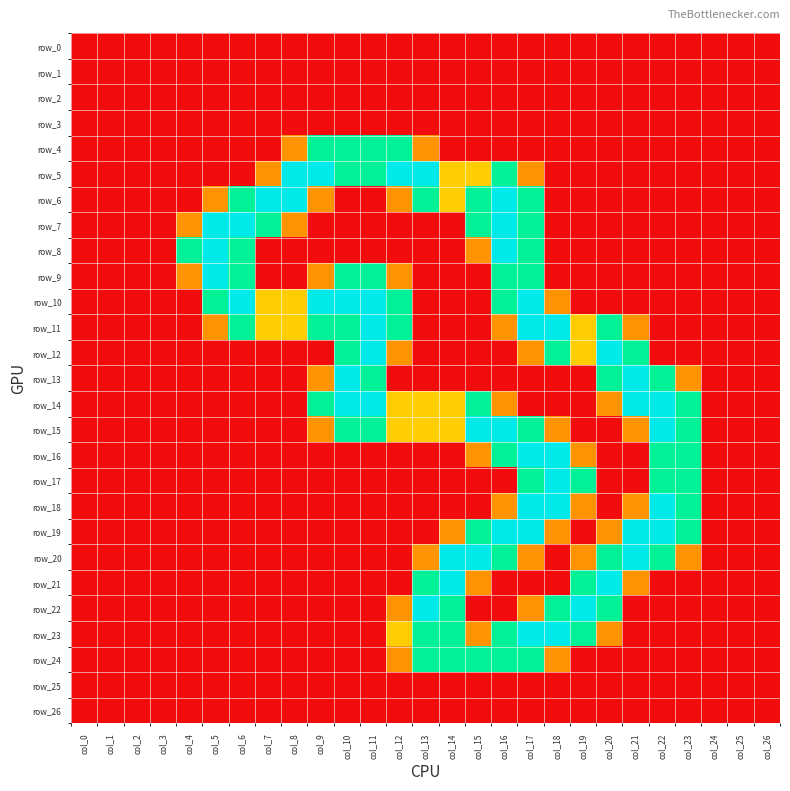

Reading right to left, transcribe all the data shown in this chart.

row_0: col_26=0.0	col_25=0.0	col_24=0.0	col_23=0.0	col_22=0.0	col_21=0.0	col_20=0.0	col_19=0.0	col_18=0.0	col_17=0.0	col_16=0.0	col_15=0.0	col_14=0.0	col_13=0.0	col_12=0.0	col_11=0.0	col_10=0.0	col_9=0.0	col_8=0.0	col_7=0.0	col_6=0.0	col_5=0.0	col_4=0.0	col_3=0.0	col_2=0.0	col_1=0.0	col_0=0.0
row_1: col_26=0.0	col_25=0.0	col_24=0.0	col_23=0.0	col_22=0.0	col_21=0.0	col_20=0.0	col_19=0.0	col_18=0.0	col_17=0.0	col_16=0.0	col_15=0.0	col_14=0.0	col_13=0.0	col_12=0.0	col_11=0.0	col_10=0.0	col_9=0.0	col_8=0.0	col_7=0.0	col_6=0.0	col_5=0.0	col_4=0.0	col_3=0.0	col_2=0.0	col_1=0.0	col_0=0.0
row_2: col_26=0.0	col_25=0.0	col_24=0.0	col_23=0.0	col_22=0.0	col_21=0.0	col_20=0.0	col_19=0.0	col_18=0.0	col_17=0.0	col_16=0.0	col_15=0.0	col_14=0.0	col_13=0.0	col_12=0.0	col_11=0.0	col_10=0.0	col_9=0.0	col_8=0.0	col_7=0.0	col_6=0.0	col_5=0.0	col_4=0.0	col_3=0.0	col_2=0.0	col_1=0.0	col_0=0.0
row_3: col_26=0.0	col_25=0.0	col_24=0.0	col_23=0.0	col_22=0.0	col_21=0.0	col_20=0.0	col_19=0.0	col_18=0.0	col_17=0.0	col_16=0.0	col_15=0.0	col_14=0.0	col_13=0.0	col_12=0.0	col_11=0.0	col_10=0.0	col_9=0.0	col_8=0.0	col_7=0.0	col_6=0.0	col_5=0.0	col_4=0.0	col_3=0.0	col_2=0.0	col_1=0.0	col_0=0.0
row_4: col_26=0.0	col_25=0.0	col_24=0.0	col_23=0.0	col_22=0.0	col_21=0.0	col_20=0.0	col_19=0.0	col_18=0.0	col_17=0.0	col_16=0.0	col_15=0.0	col_14=0.0	col_13=0.8	col_12=1.5	col_11=1.5	col_10=1.5	col_9=1.5	col_8=0.8	col_7=0.0	col_6=0.0	col_5=0.0	col_4=0.0	col_3=0.0	col_2=0.0	col_1=0.0	col_0=0.0
row_5: col_26=0.0	col_25=0.0	col_24=0.0	col_23=0.0	col_22=0.0	col_21=0.0	col_20=0.0	col_19=0.0	col_18=0.0	col_17=0.8	col_16=1.5	col_15=1.0	col_14=1.0	col_13=2.0	col_12=2.0	col_11=1.5	col_10=1.5	col_9=2.0	col_8=2.0	col_7=0.8	col_6=0.0	col_5=0.0	col_4=0.0	col_3=0.0	col_2=0.0	col_1=0.0	col_0=0.0
row_6: col_26=0.0	col_25=0.0	col_24=0.0	col_23=0.0	col_22=0.0	col_21=0.0	col_20=0.0	col_19=0.0	col_18=0.0	col_17=1.5	col_16=2.0	col_15=1.5	col_14=1.0	col_13=1.5	col_12=0.8	col_11=0.0	col_10=0.0	col_9=0.8	col_8=2.0	col_7=2.0	col_6=1.5	col_5=0.8	col_4=0.0	col_3=0.0	col_2=0.0	col_1=0.0	col_0=0.0
row_7: col_26=0.0	col_25=0.0	col_24=0.0	col_23=0.0	col_22=0.0	col_21=0.0	col_20=0.0	col_19=0.0	col_18=0.0	col_17=1.5	col_16=2.0	col_15=1.5	col_14=0.0	col_13=0.0	col_12=0.0	col_11=0.0	col_10=0.0	col_9=0.0	col_8=0.8	col_7=1.5	col_6=2.0	col_5=2.0	col_4=0.8	col_3=0.0	col_2=0.0	col_1=0.0	col_0=0.0
row_8: col_26=0.0	col_25=0.0	col_24=0.0	col_23=0.0	col_22=0.0	col_21=0.0	col_20=0.0	col_19=0.0	col_18=0.0	col_17=1.5	col_16=2.0	col_15=0.8	col_14=0.0	col_13=0.0	col_12=0.0	col_11=0.0	col_10=0.0	col_9=0.0	col_8=0.0	col_7=0.0	col_6=1.5	col_5=2.0	col_4=1.5	col_3=0.0	col_2=0.0	col_1=0.0	col_0=0.0
row_9: col_26=0.0	col_25=0.0	col_24=0.0	col_23=0.0	col_22=0.0	col_21=0.0	col_20=0.0	col_19=0.0	col_18=0.0	col_17=1.5	col_16=1.5	col_15=0.0	col_14=0.0	col_13=0.0	col_12=0.8	col_11=1.5	col_10=1.5	col_9=0.8	col_8=0.0	col_7=0.0	col_6=1.5	col_5=2.0	col_4=0.8	col_3=0.0	col_2=0.0	col_1=0.0	col_0=0.0
row_10: col_26=0.0	col_25=0.0	col_24=0.0	col_23=0.0	col_22=0.0	col_21=0.0	col_20=0.0	col_19=0.0	col_18=0.8	col_17=2.0	col_16=1.5	col_15=0.0	col_14=0.0	col_13=0.0	col_12=1.5	col_11=2.0	col_10=2.0	col_9=2.0	col_8=1.0	col_7=1.0	col_6=2.0	col_5=1.5	col_4=0.0	col_3=0.0	col_2=0.0	col_1=0.0	col_0=0.0
row_11: col_26=0.0	col_25=0.0	col_24=0.0	col_23=0.0	col_22=0.0	col_21=0.8	col_20=1.5	col_19=1.0	col_18=2.0	col_17=2.0	col_16=0.8	col_15=0.0	col_14=0.0	col_13=0.0	col_12=1.5	col_11=2.0	col_10=1.5	col_9=1.5	col_8=1.0	col_7=1.0	col_6=1.5	col_5=0.8	col_4=0.0	col_3=0.0	col_2=0.0	col_1=0.0	col_0=0.0
row_12: col_26=0.0	col_25=0.0	col_24=0.0	col_23=0.0	col_22=0.0	col_21=1.5	col_20=2.0	col_19=1.0	col_18=1.5	col_17=0.8	col_16=0.0	col_15=0.0	col_14=0.0	col_13=0.0	col_12=0.8	col_11=2.0	col_10=1.5	col_9=0.0	col_8=0.0	col_7=0.0	col_6=0.0	col_5=0.0	col_4=0.0	col_3=0.0	col_2=0.0	col_1=0.0	col_0=0.0
row_13: col_26=0.0	col_25=0.0	col_24=0.0	col_23=0.8	col_22=1.5	col_21=2.0	col_20=1.5	col_19=0.0	col_18=0.0	col_17=0.0	col_16=0.0	col_15=0.0	col_14=0.0	col_13=0.0	col_12=0.0	col_11=1.5	col_10=2.0	col_9=0.8	col_8=0.0	col_7=0.0	col_6=0.0	col_5=0.0	col_4=0.0	col_3=0.0	col_2=0.0	col_1=0.0	col_0=0.0
row_14: col_26=0.0	col_25=0.0	col_24=0.0	col_23=1.5	col_22=2.0	col_21=2.0	col_20=0.8	col_19=0.0	col_18=0.0	col_17=0.0	col_16=0.8	col_15=1.5	col_14=1.0	col_13=1.0	col_12=1.0	col_11=2.0	col_10=2.0	col_9=1.5	col_8=0.0	col_7=0.0	col_6=0.0	col_5=0.0	col_4=0.0	col_3=0.0	col_2=0.0	col_1=0.0	col_0=0.0
row_15: col_26=0.0	col_25=0.0	col_24=0.0	col_23=1.5	col_22=2.0	col_21=0.8	col_20=0.0	col_19=0.0	col_18=0.8	col_17=1.5	col_16=2.0	col_15=2.0	col_14=1.0	col_13=1.0	col_12=1.0	col_11=1.5	col_10=1.5	col_9=0.8	col_8=0.0	col_7=0.0	col_6=0.0	col_5=0.0	col_4=0.0	col_3=0.0	col_2=0.0	col_1=0.0	col_0=0.0
row_16: col_26=0.0	col_25=0.0	col_24=0.0	col_23=1.5	col_22=1.5	col_21=0.0	col_20=0.0	col_19=0.8	col_18=2.0	col_17=2.0	col_16=1.5	col_15=0.8	col_14=0.0	col_13=0.0	col_12=0.0	col_11=0.0	col_10=0.0	col_9=0.0	col_8=0.0	col_7=0.0	col_6=0.0	col_5=0.0	col_4=0.0	col_3=0.0	col_2=0.0	col_1=0.0	col_0=0.0
row_17: col_26=0.0	col_25=0.0	col_24=0.0	col_23=1.5	col_22=1.5	col_21=0.0	col_20=0.0	col_19=1.5	col_18=2.0	col_17=1.5	col_16=0.0	col_15=0.0	col_14=0.0	col_13=0.0	col_12=0.0	col_11=0.0	col_10=0.0	col_9=0.0	col_8=0.0	col_7=0.0	col_6=0.0	col_5=0.0	col_4=0.0	col_3=0.0	col_2=0.0	col_1=0.0	col_0=0.0
row_18: col_26=0.0	col_25=0.0	col_24=0.0	col_23=1.5	col_22=2.0	col_21=0.8	col_20=0.0	col_19=0.8	col_18=2.0	col_17=2.0	col_16=0.8	col_15=0.0	col_14=0.0	col_13=0.0	col_12=0.0	col_11=0.0	col_10=0.0	col_9=0.0	col_8=0.0	col_7=0.0	col_6=0.0	col_5=0.0	col_4=0.0	col_3=0.0	col_2=0.0	col_1=0.0	col_0=0.0
row_19: col_26=0.0	col_25=0.0	col_24=0.0	col_23=1.5	col_22=2.0	col_21=2.0	col_20=0.8	col_19=0.0	col_18=0.8	col_17=2.0	col_16=2.0	col_15=1.5	col_14=0.8	col_13=0.0	col_12=0.0	col_11=0.0	col_10=0.0	col_9=0.0	col_8=0.0	col_7=0.0	col_6=0.0	col_5=0.0	col_4=0.0	col_3=0.0	col_2=0.0	col_1=0.0	col_0=0.0
row_20: col_26=0.0	col_25=0.0	col_24=0.0	col_23=0.8	col_22=1.5	col_21=2.0	col_20=1.5	col_19=0.8	col_18=0.0	col_17=0.8	col_16=1.5	col_15=2.0	col_14=2.0	col_13=0.8	col_12=0.0	col_11=0.0	col_10=0.0	col_9=0.0	col_8=0.0	col_7=0.0	col_6=0.0	col_5=0.0	col_4=0.0	col_3=0.0	col_2=0.0	col_1=0.0	col_0=0.0
row_21: col_26=0.0	col_25=0.0	col_24=0.0	col_23=0.0	col_22=0.0	col_21=0.8	col_20=2.0	col_19=1.5	col_18=0.0	col_17=0.0	col_16=0.0	col_15=0.8	col_14=2.0	col_13=1.5	col_12=0.0	col_11=0.0	col_10=0.0	col_9=0.0	col_8=0.0	col_7=0.0	col_6=0.0	col_5=0.0	col_4=0.0	col_3=0.0	col_2=0.0	col_1=0.0	col_0=0.0
row_22: col_26=0.0	col_25=0.0	col_24=0.0	col_23=0.0	col_22=0.0	col_21=0.0	col_20=1.5	col_19=2.0	col_18=1.5	col_17=0.8	col_16=0.0	col_15=0.0	col_14=1.5	col_13=2.0	col_12=0.8	col_11=0.0	col_10=0.0	col_9=0.0	col_8=0.0	col_7=0.0	col_6=0.0	col_5=0.0	col_4=0.0	col_3=0.0	col_2=0.0	col_1=0.0	col_0=0.0
row_23: col_26=0.0	col_25=0.0	col_24=0.0	col_23=0.0	col_22=0.0	col_21=0.0	col_20=0.8	col_19=1.5	col_18=2.0	col_17=2.0	col_16=1.5	col_15=0.8	col_14=1.5	col_13=1.5	col_12=1.0	col_11=0.0	col_10=0.0	col_9=0.0	col_8=0.0	col_7=0.0	col_6=0.0	col_5=0.0	col_4=0.0	col_3=0.0	col_2=0.0	col_1=0.0	col_0=0.0
row_24: col_26=0.0	col_25=0.0	col_24=0.0	col_23=0.0	col_22=0.0	col_21=0.0	col_20=0.0	col_19=0.0	col_18=0.8	col_17=1.5	col_16=1.5	col_15=1.5	col_14=1.5	col_13=1.5	col_12=0.8	col_11=0.0	col_10=0.0	col_9=0.0	col_8=0.0	col_7=0.0	col_6=0.0	col_5=0.0	col_4=0.0	col_3=0.0	col_2=0.0	col_1=0.0	col_0=0.0
row_25: col_26=0.0	col_25=0.0	col_24=0.0	col_23=0.0	col_22=0.0	col_21=0.0	col_20=0.0	col_19=0.0	col_18=0.0	col_17=0.0	col_16=0.0	col_15=0.0	col_14=0.0	col_13=0.0	col_12=0.0	col_11=0.0	col_10=0.0	col_9=0.0	col_8=0.0	col_7=0.0	col_6=0.0	col_5=0.0	col_4=0.0	col_3=0.0	col_2=0.0	col_1=0.0	col_0=0.0
row_26: col_26=0.0	col_25=0.0	col_24=0.0	col_23=0.0	col_22=0.0	col_21=0.0	col_20=0.0	col_19=0.0	col_18=0.0	col_17=0.0	col_16=0.0	col_15=0.0	col_14=0.0	col_13=0.0	col_12=0.0	col_11=0.0	col_10=0.0	col_9=0.0	col_8=0.0	col_7=0.0	col_6=0.0	col_5=0.0	col_4=0.0	col_3=0.0	col_2=0.0	col_1=0.0	col_0=0.0